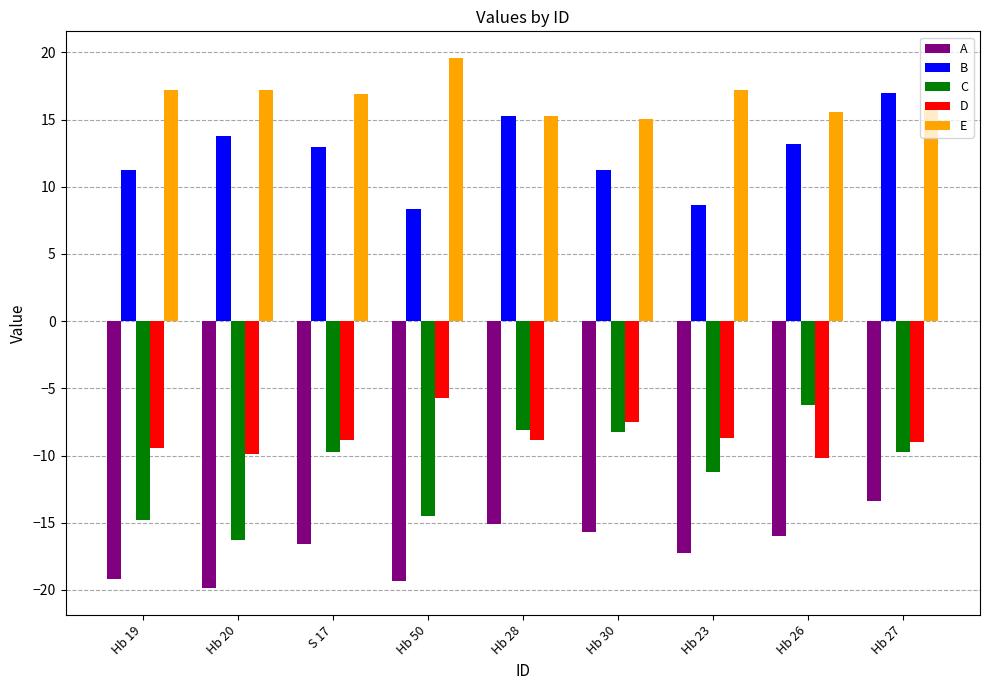

What are all the series names shown in the legend?

A, B, C, D, E